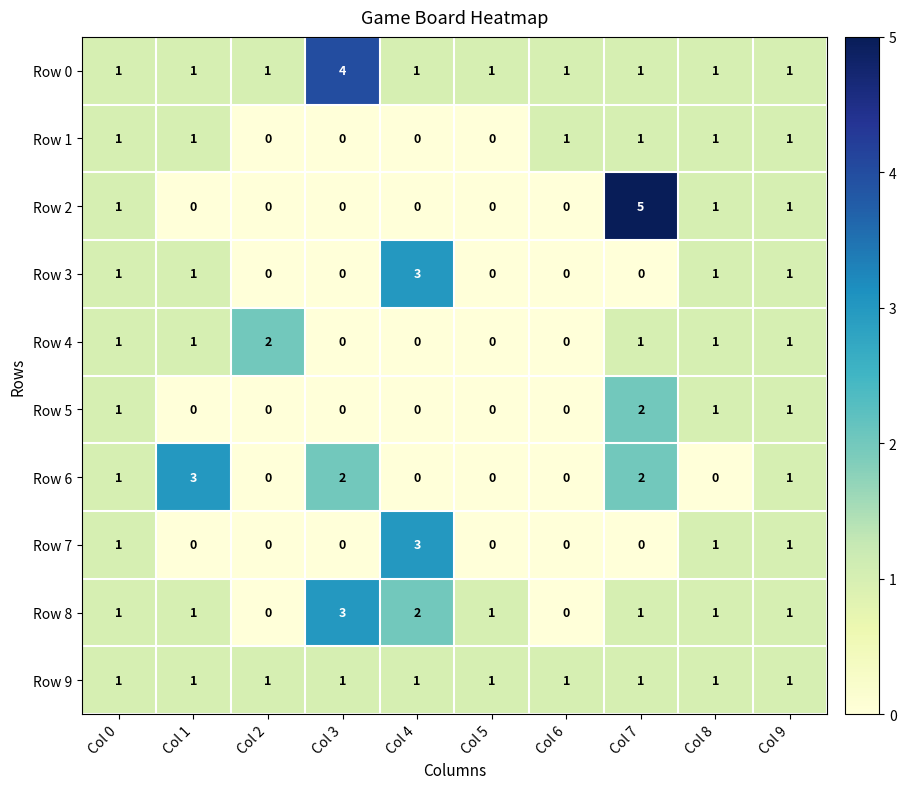

How many Row 5 values are between 0 and 1?

9